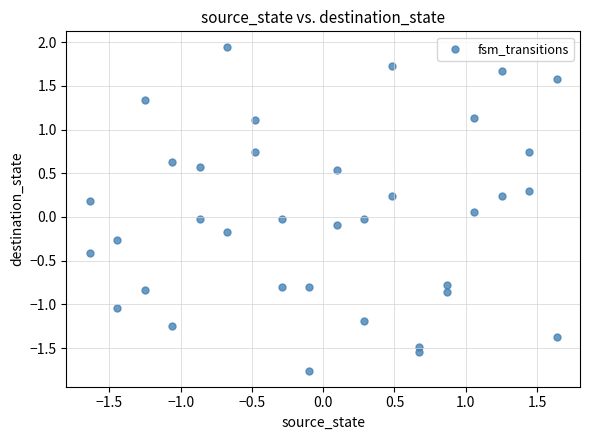

What is the range of Y values (max minus min)?

3.7